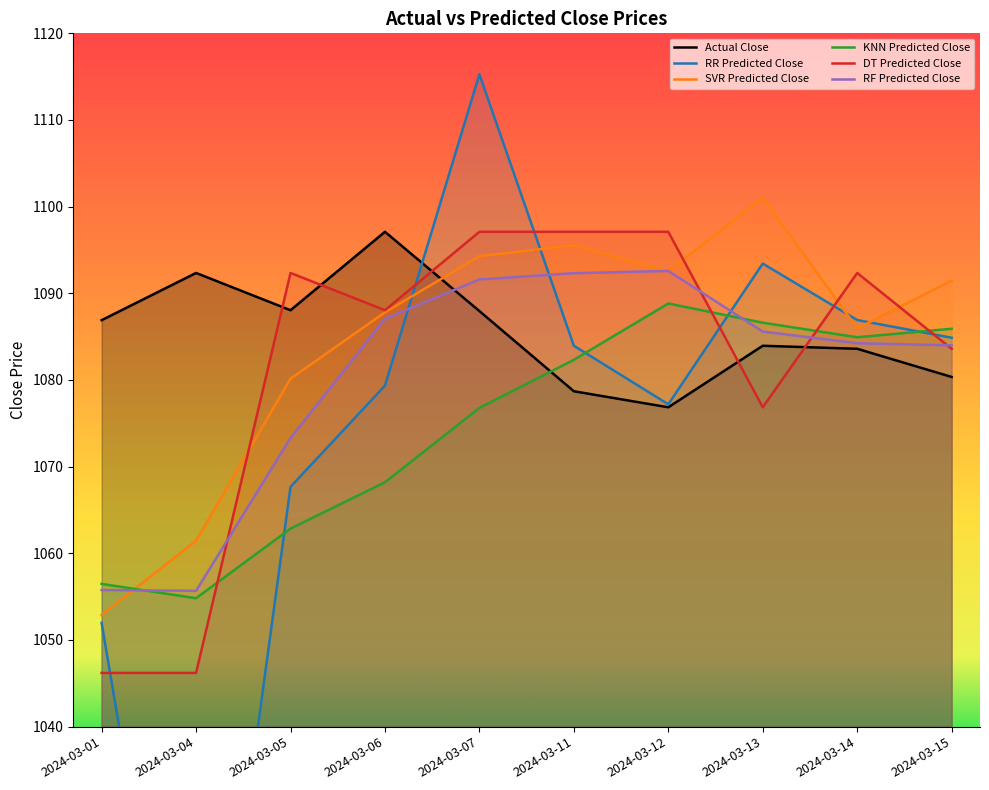

What is the highest value of the DT Predicted Close series?

1097.1